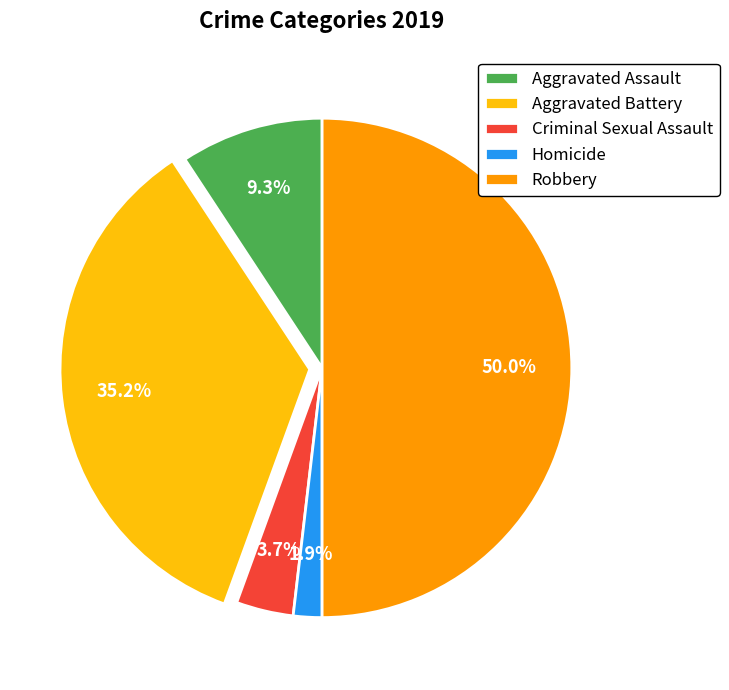

Between Aggravated Assault and Homicide, which is larger?

Aggravated Assault